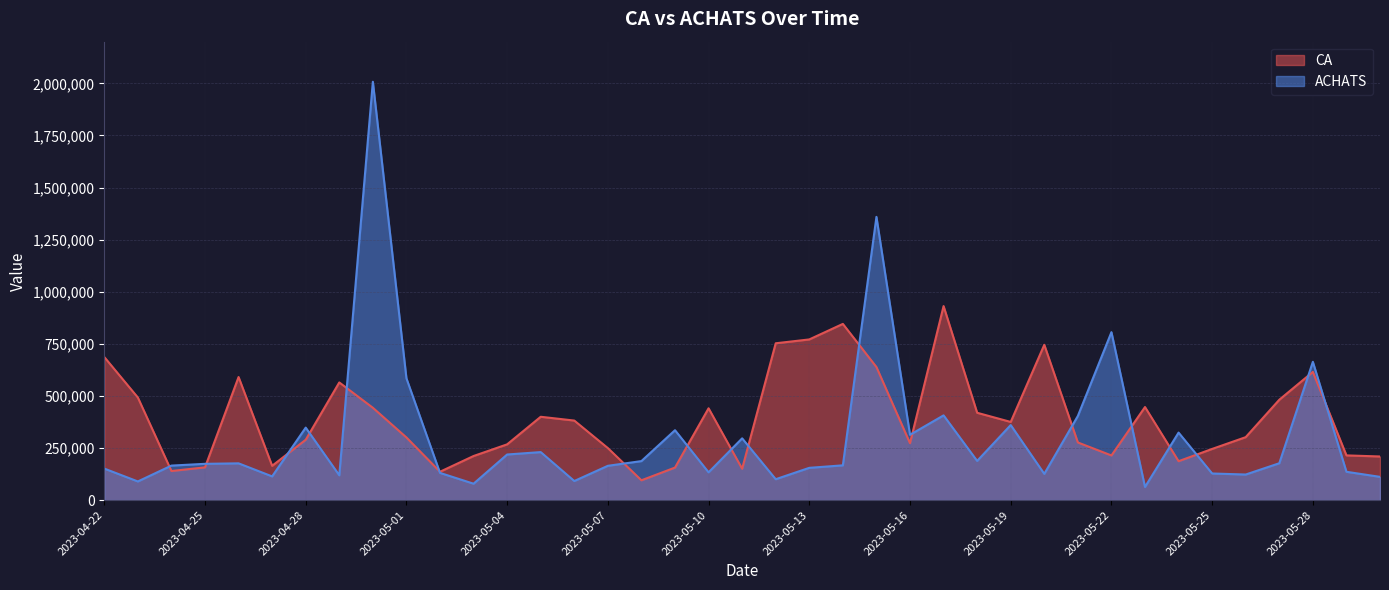

What position from the right is 2023-05-24?

7